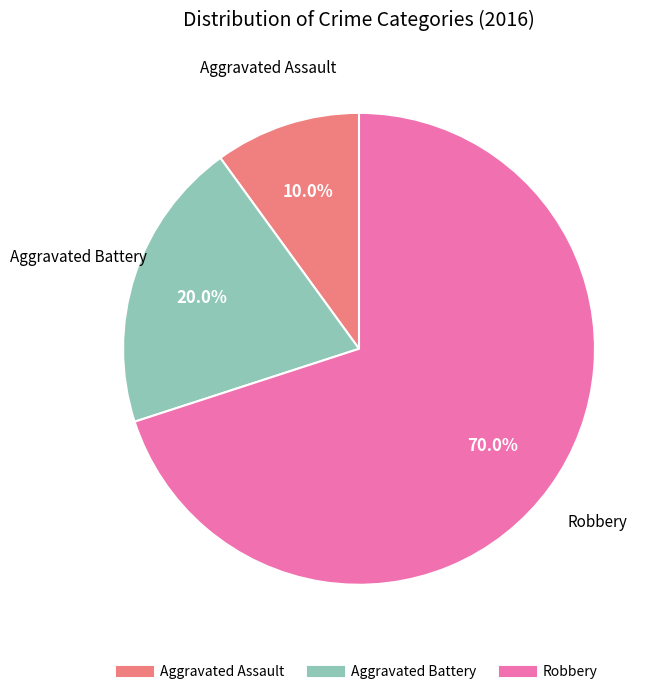

Approximately how many times larger is the value at Robbery compared to Aggravated Assault?

7.0